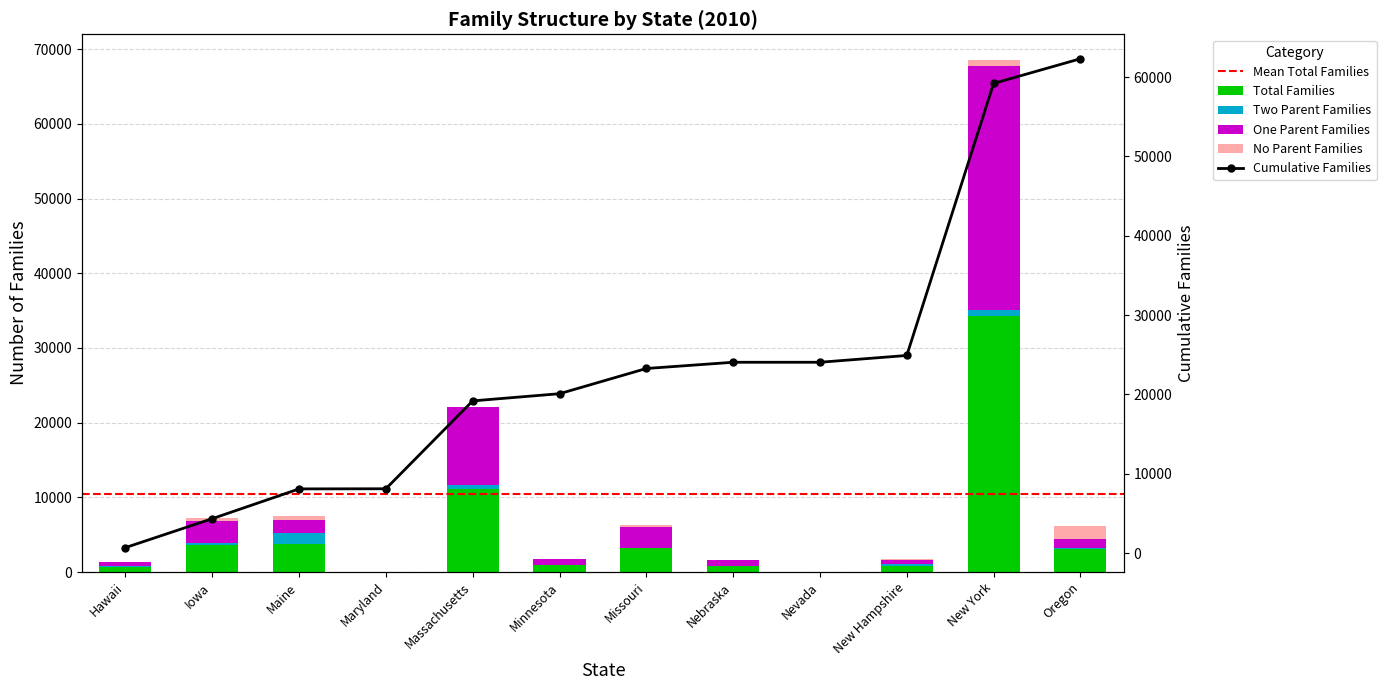

What is the sum of all One Parent Families values?

54602